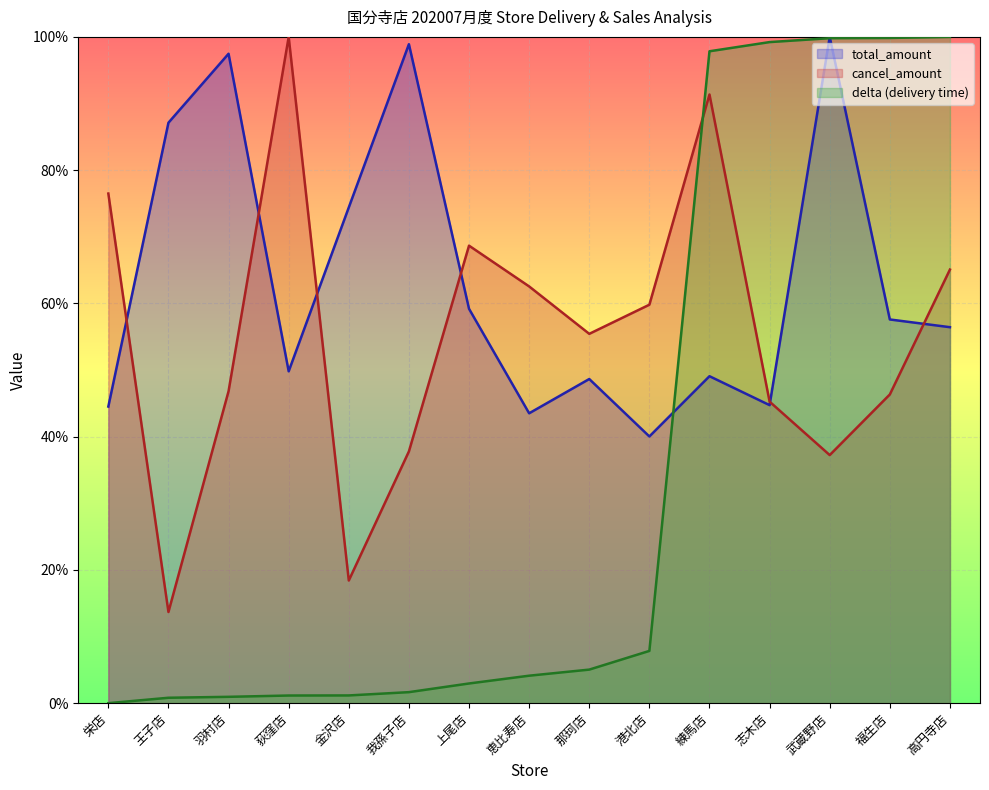

Is it true that delta equals 99.2 at 志木店?

True